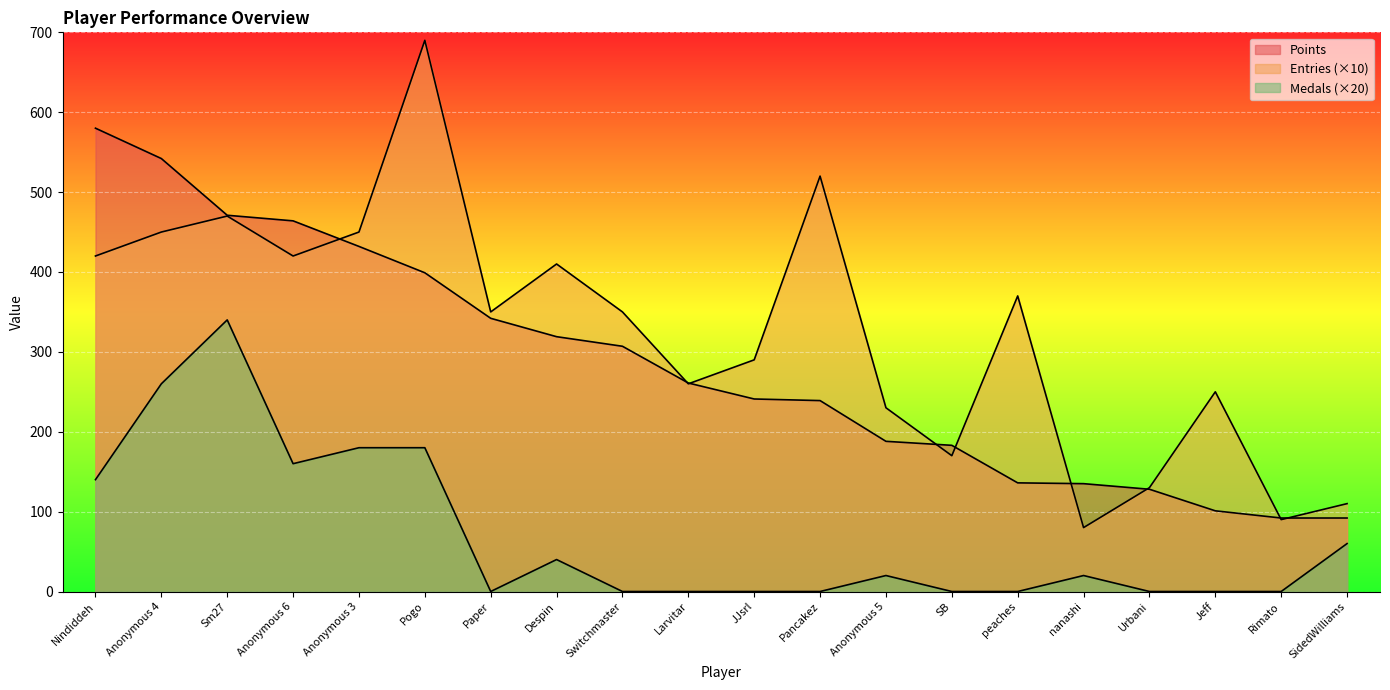

What is the sum of all Entries values?

6510